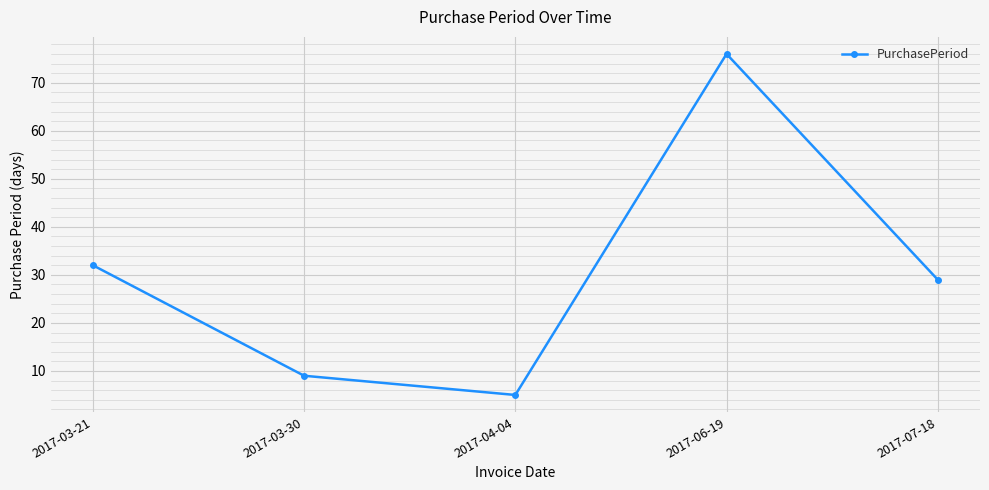

What is the difference between the values at 2017-03-30 and 2017-07-18?

20